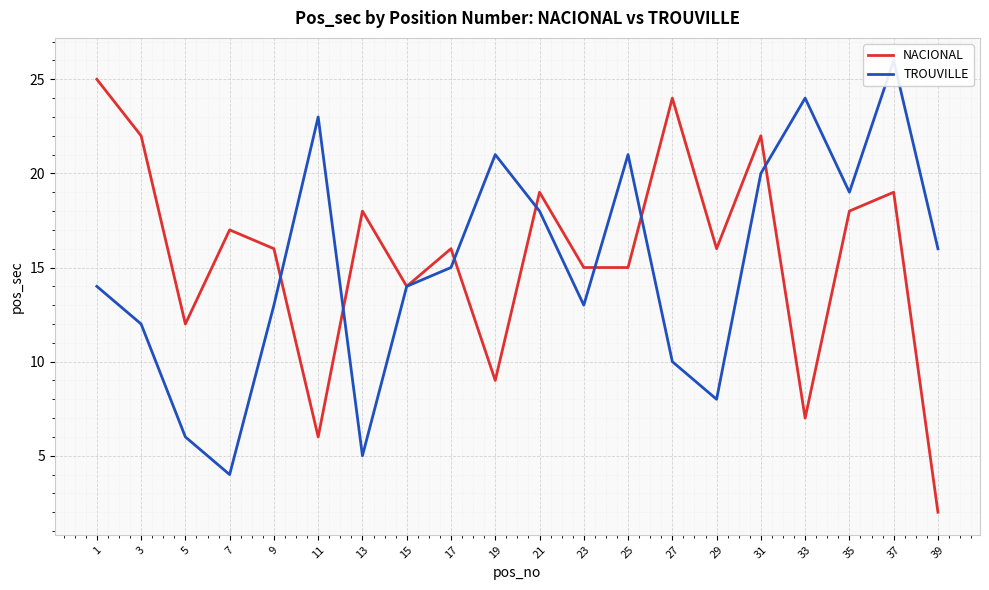

At which label does TROUVILLE first exceed 15?

11